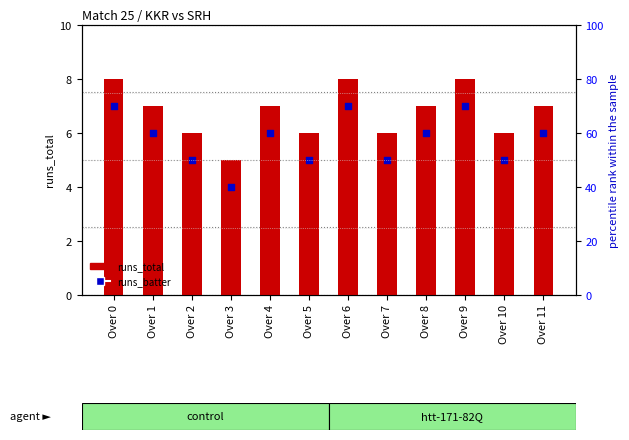

Which series reaches the maximum Y coordinate?

runs_total